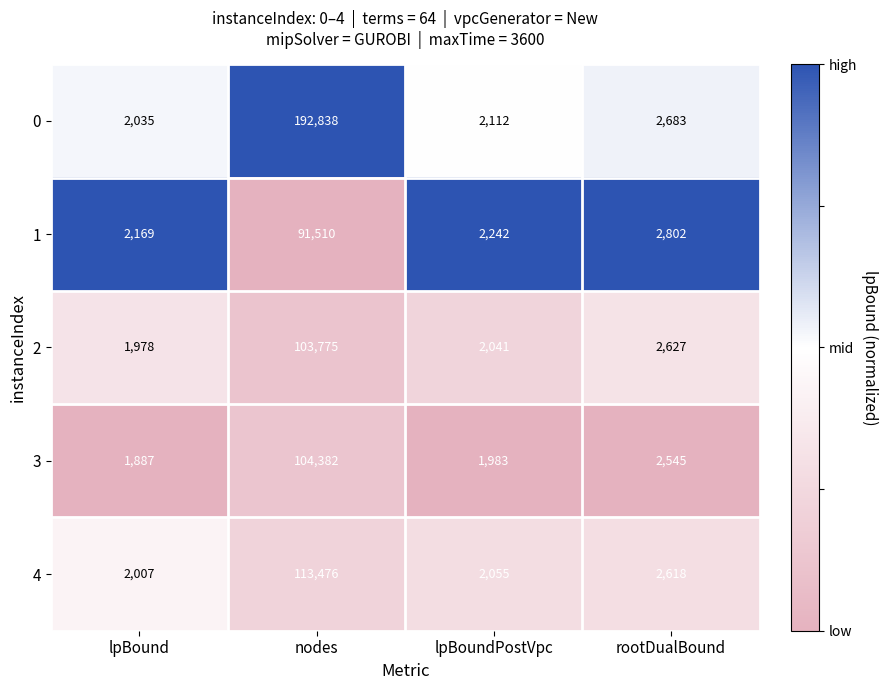

Between nodes and rootDualBound, which series saw the biggest shift?

0